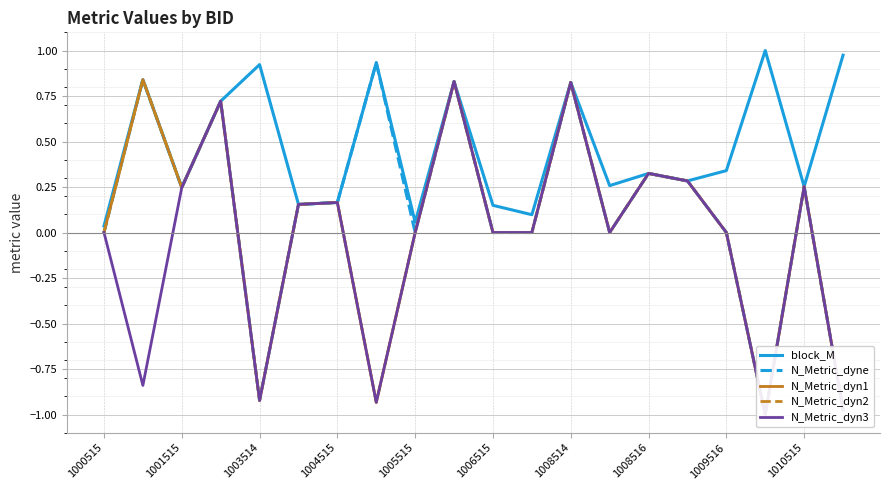

Which series has the largest range (max minus min)?

N_Metric_dyne